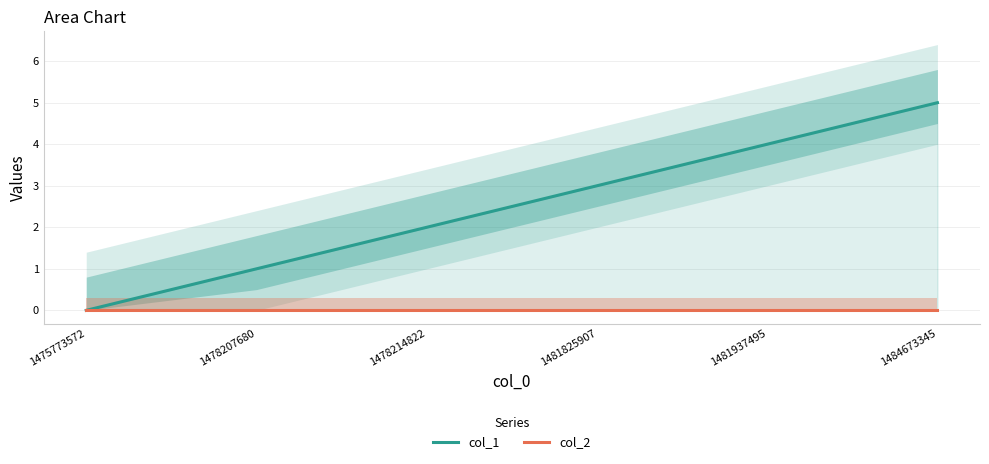

Reading left to right, what are all the values shown in this chart?

col_1: 1475773572=0	1478207680=1	1478214822=2	1481825907=3	1481937495=4	1484673345=5
col_2: 1475773572=0	1478207680=0	1478214822=0	1481825907=0	1481937495=0	1484673345=0